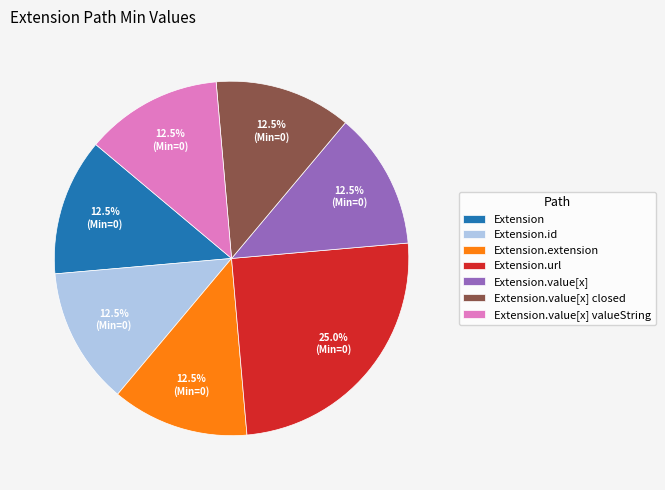

Does Extension.extension represent more than half of the total?

No